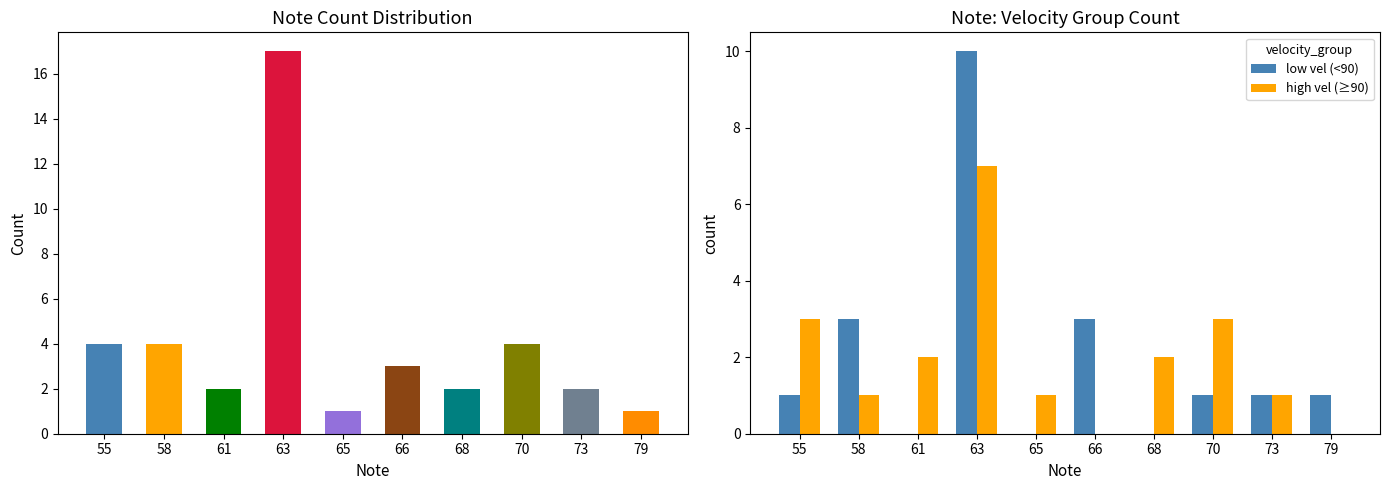

What is the sum of the low vel (<90) values at 79 and 61?

1